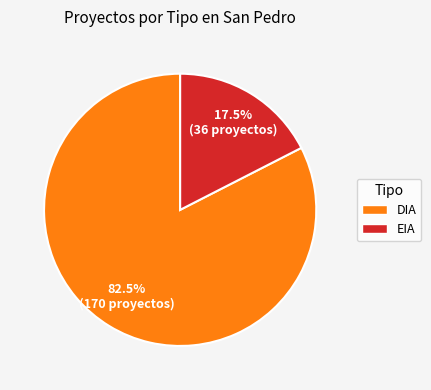

Combined, what portion of the pie is DIA and EIA?

100.0%